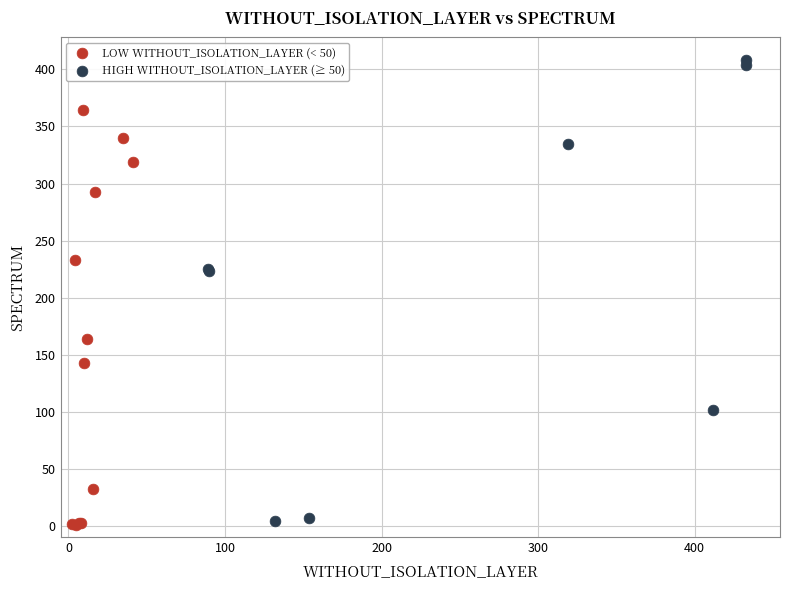

Which series has the largest Y range (max minus min)?

HIGH WITHOUT_ISOLATION_LAYER (≥ 50)